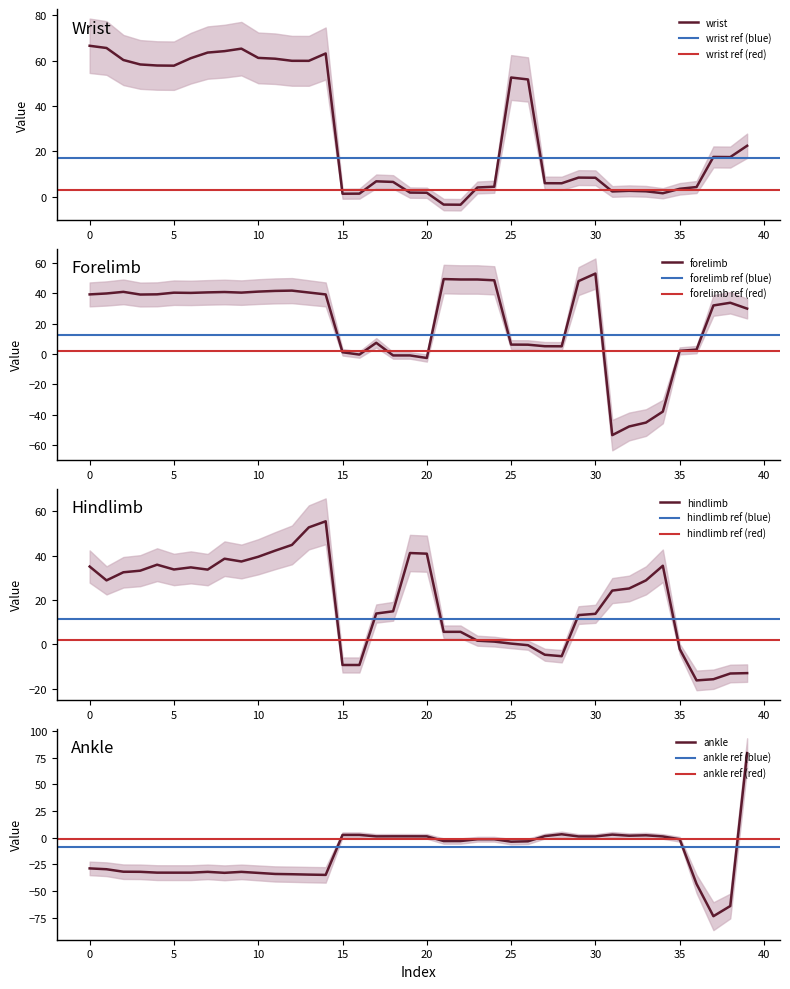

What is the difference between the hindlimb values at 37 and 35?

13.6